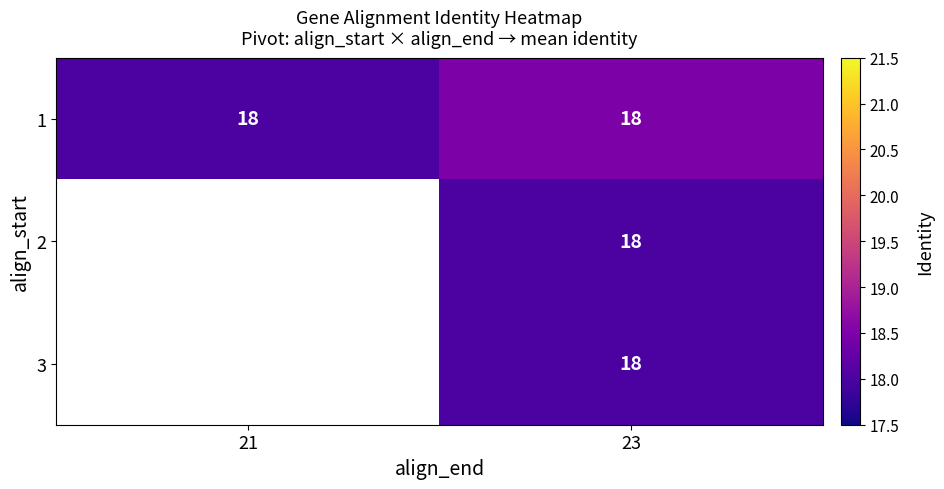

Between 23 and 21, which is larger?

23